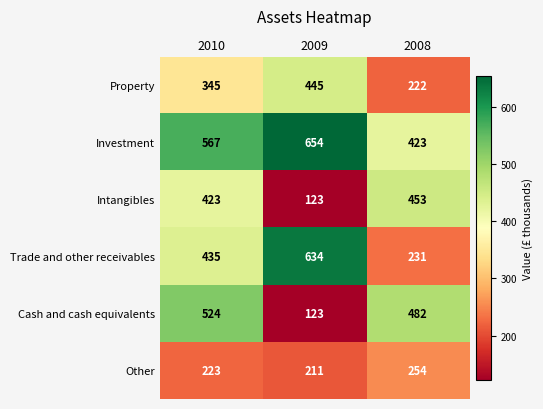

At which label does Property reach its minimum?

2008